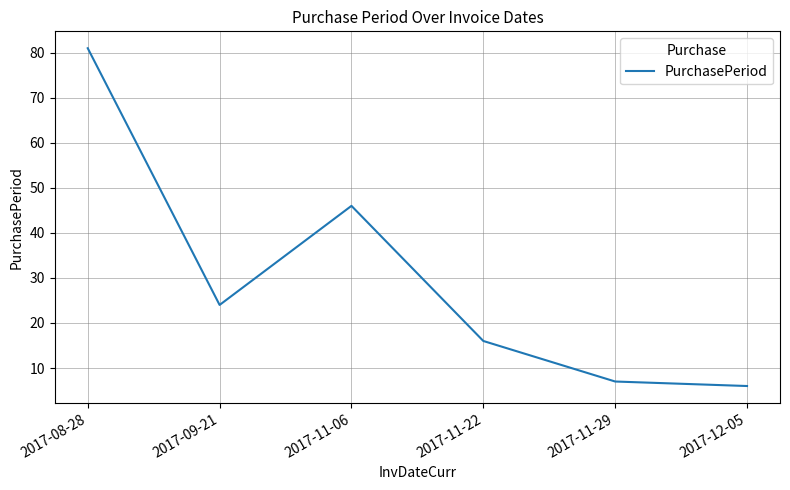

List the labels in order of value, largest first.

2017-08-28, 2017-11-06, 2017-09-21, 2017-11-22, 2017-11-29, 2017-12-05